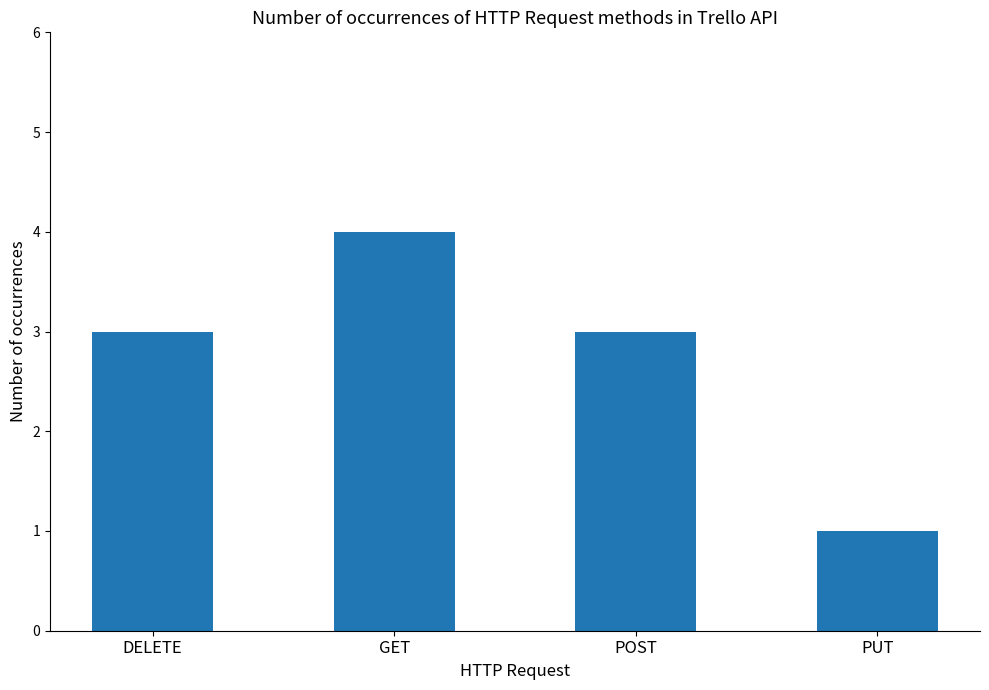

What is the sum of the values at POST and GET?

7